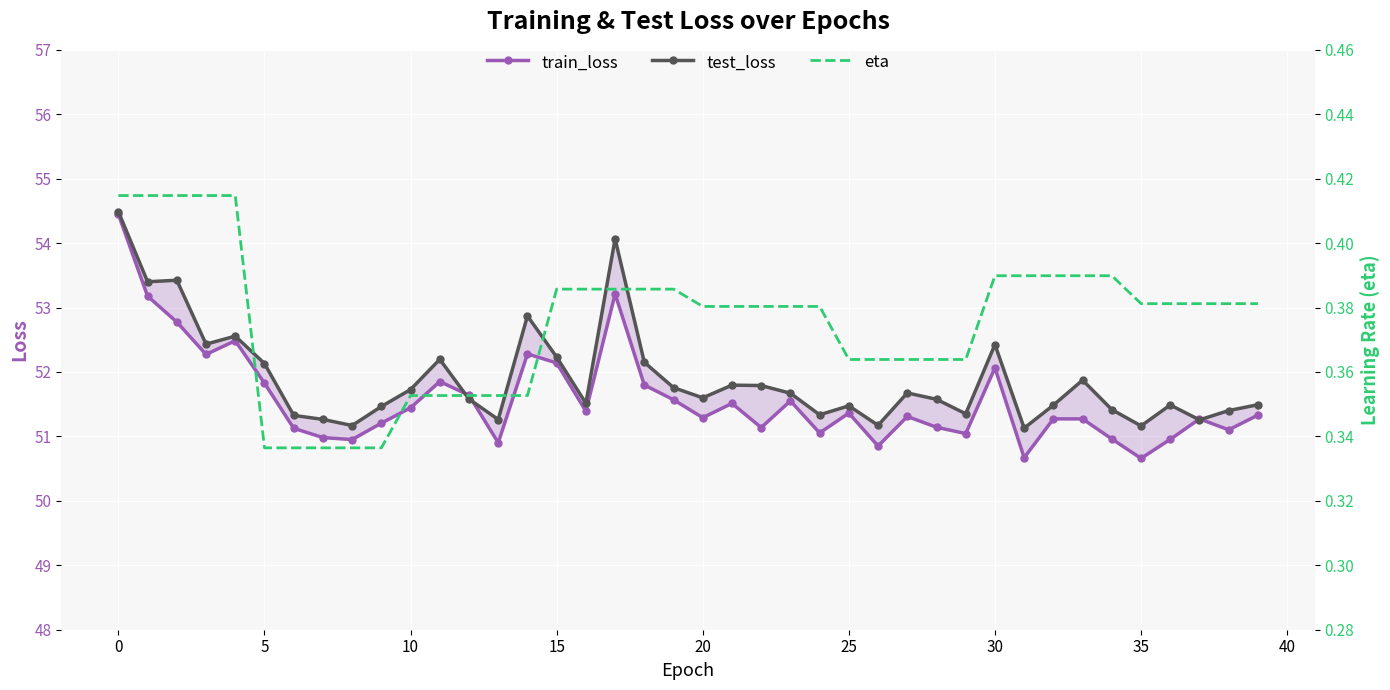

What is the average value of the train_loss series?

51.6